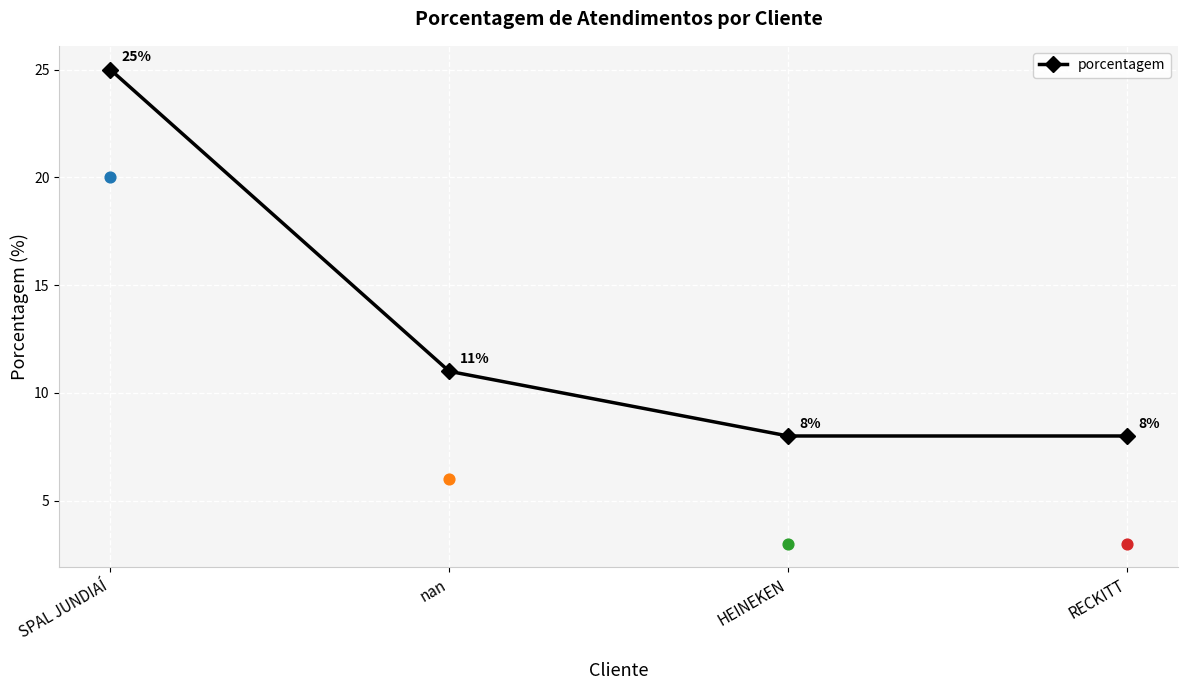

What is the change in value from nan to RECKITT?

-3